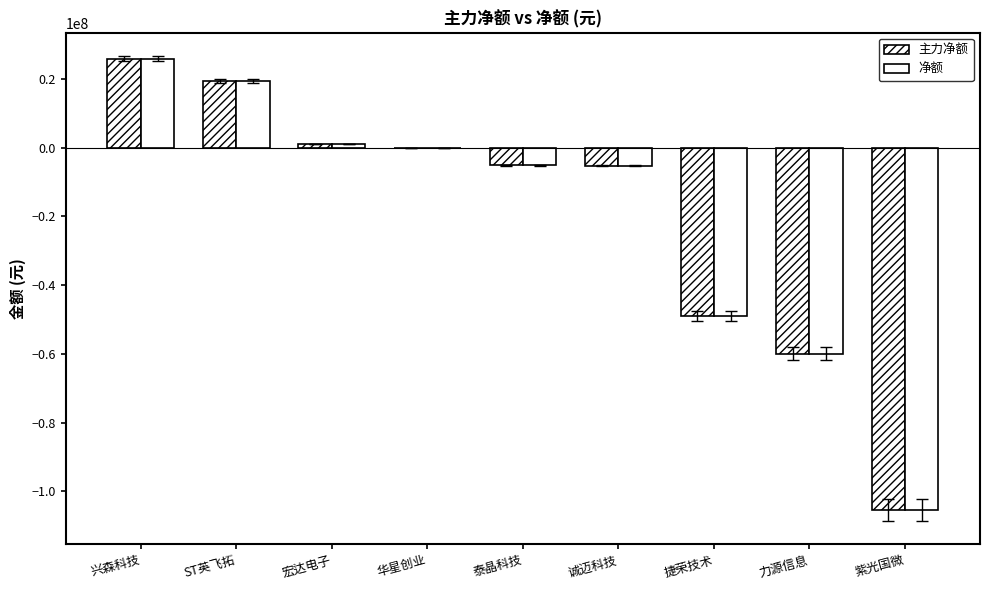

How many groups of bars are there?

9